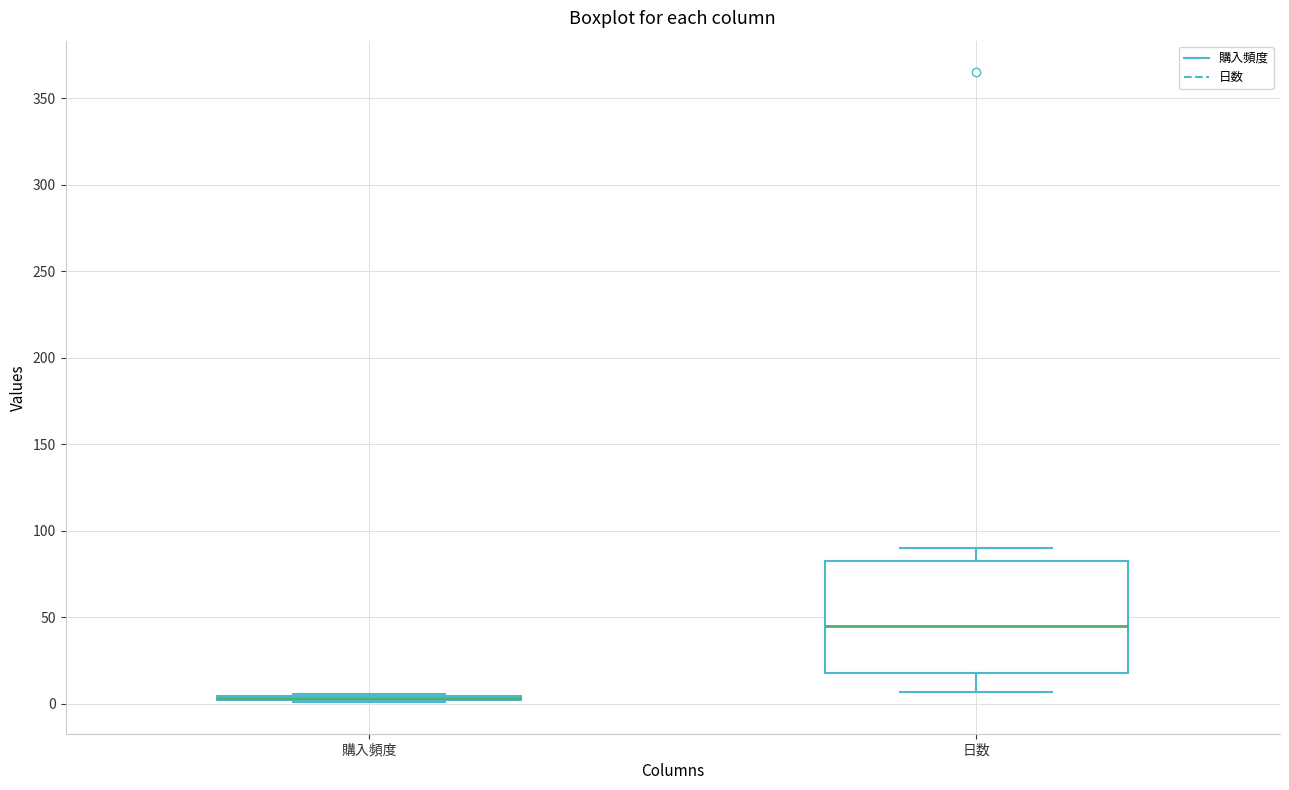

Where is the upper edge of the box for 購入頻度 on the y-axis? The values are not printed on the chart, so give them approximately, as read against the axis.

5